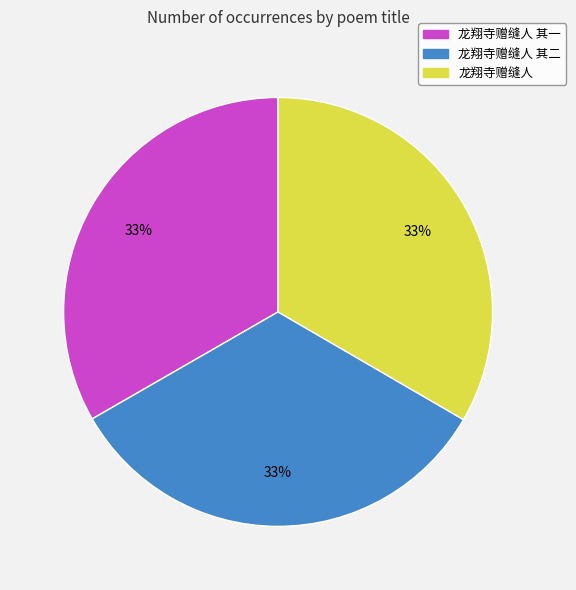

Is there any slice that represents more than half of the pie?

No